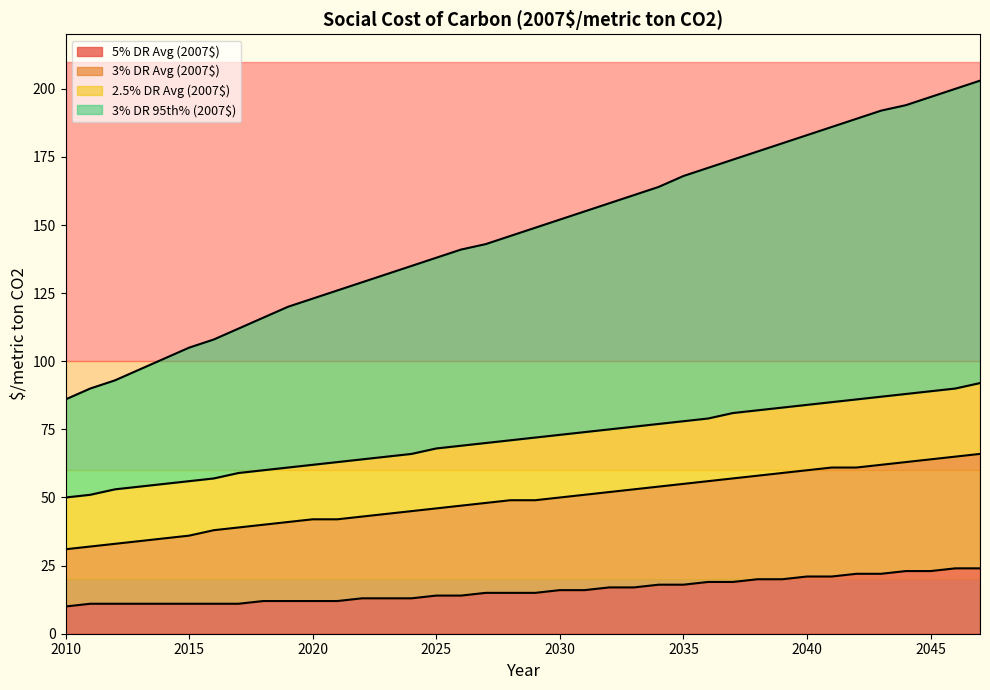

How many data points in 2.5% DR Avg (2007$) are less than 72?

19